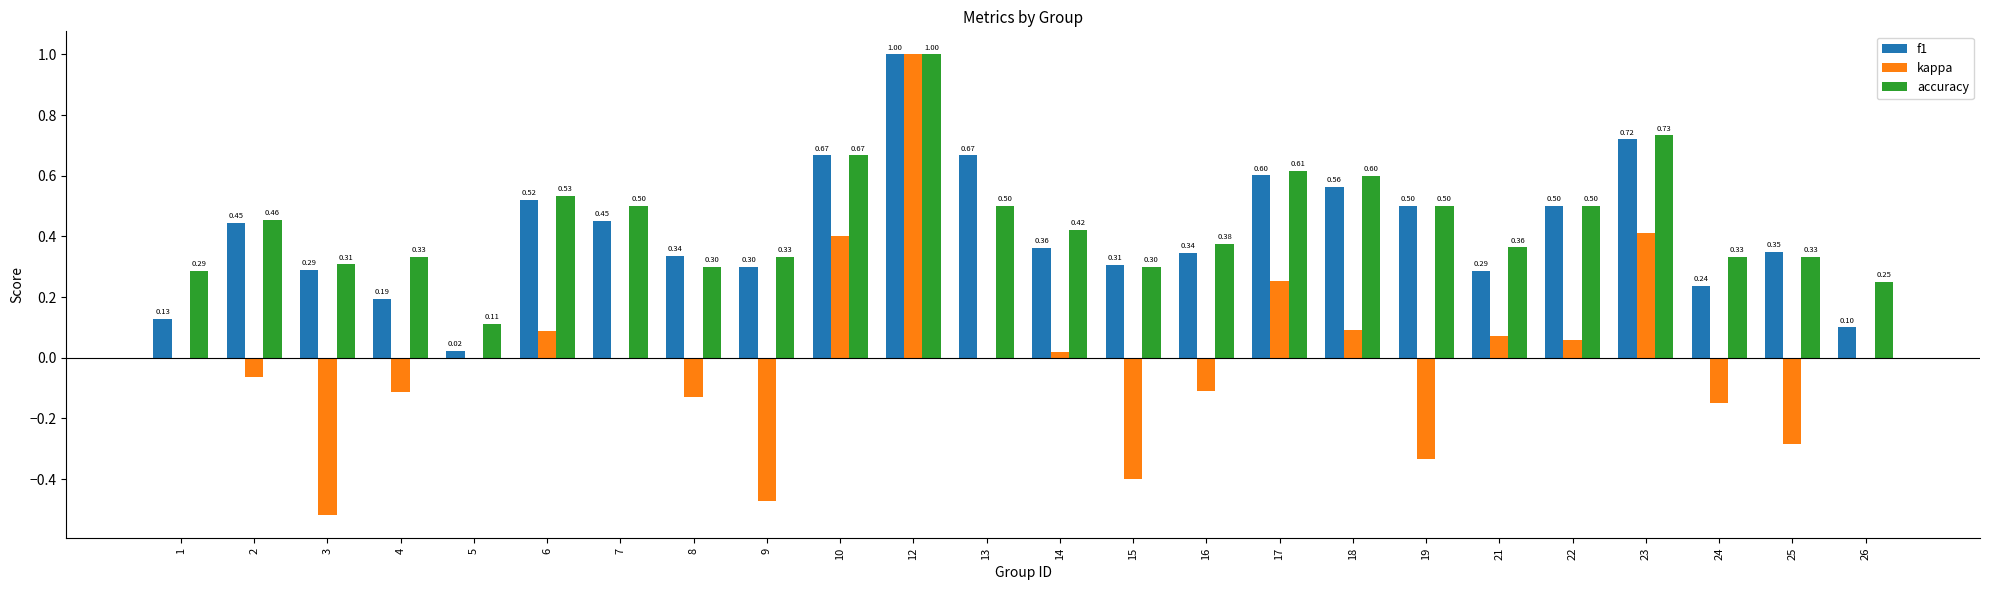

At which category is the sum across all series the highest?

12